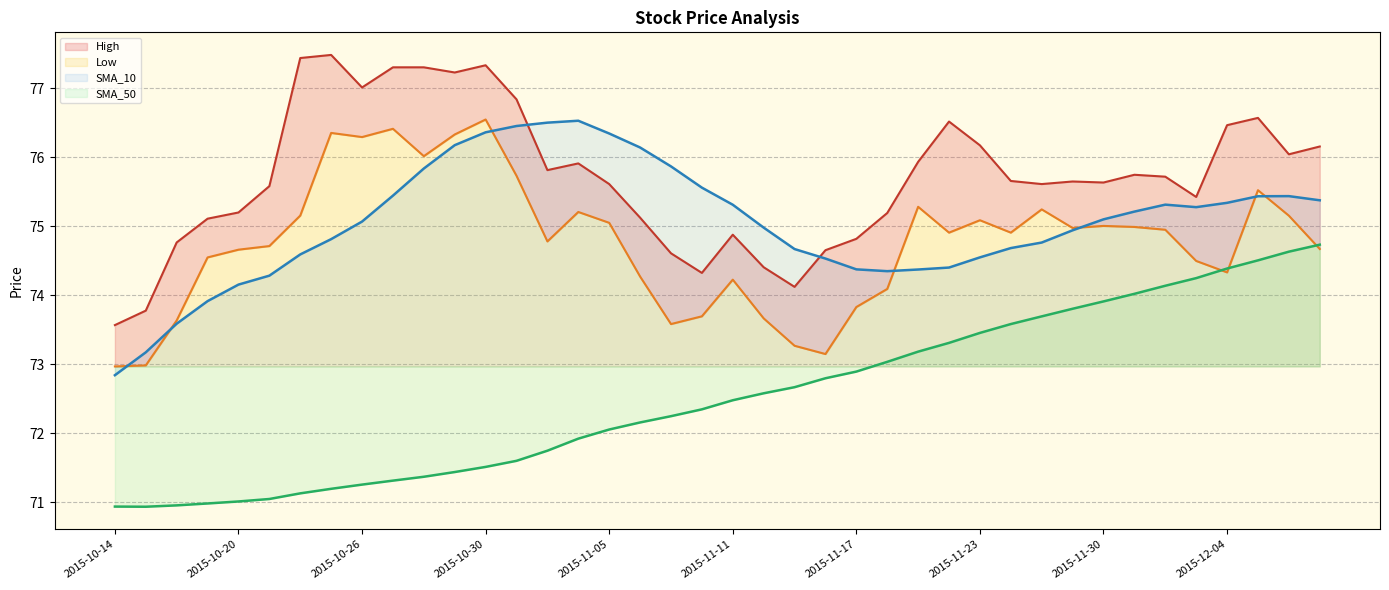

Which series ends up on top after the final intersection of SMA_50 and Low?

SMA_50